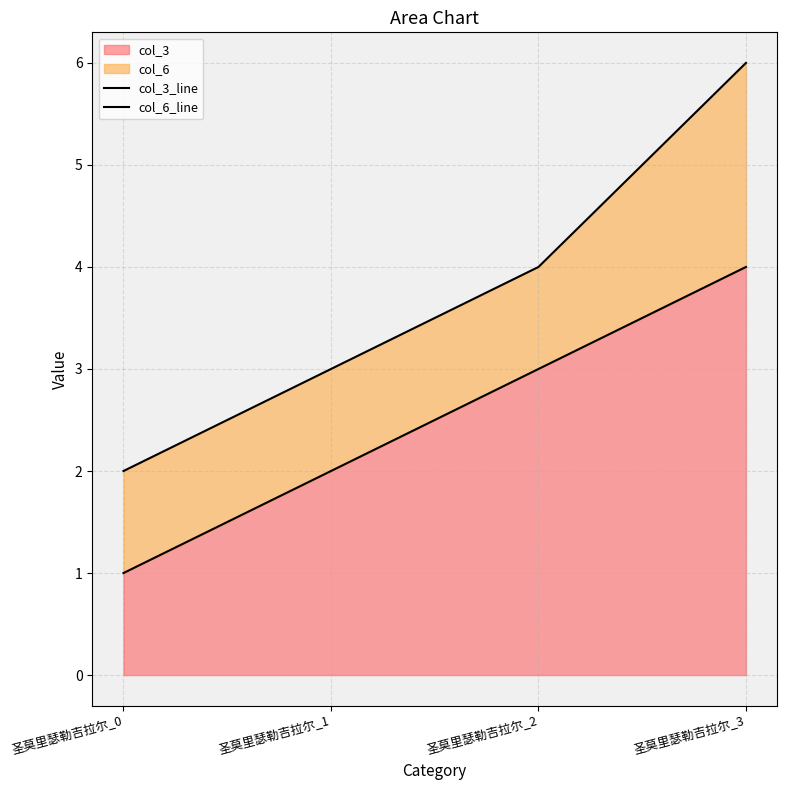

How many lines are shown in the chart?

2